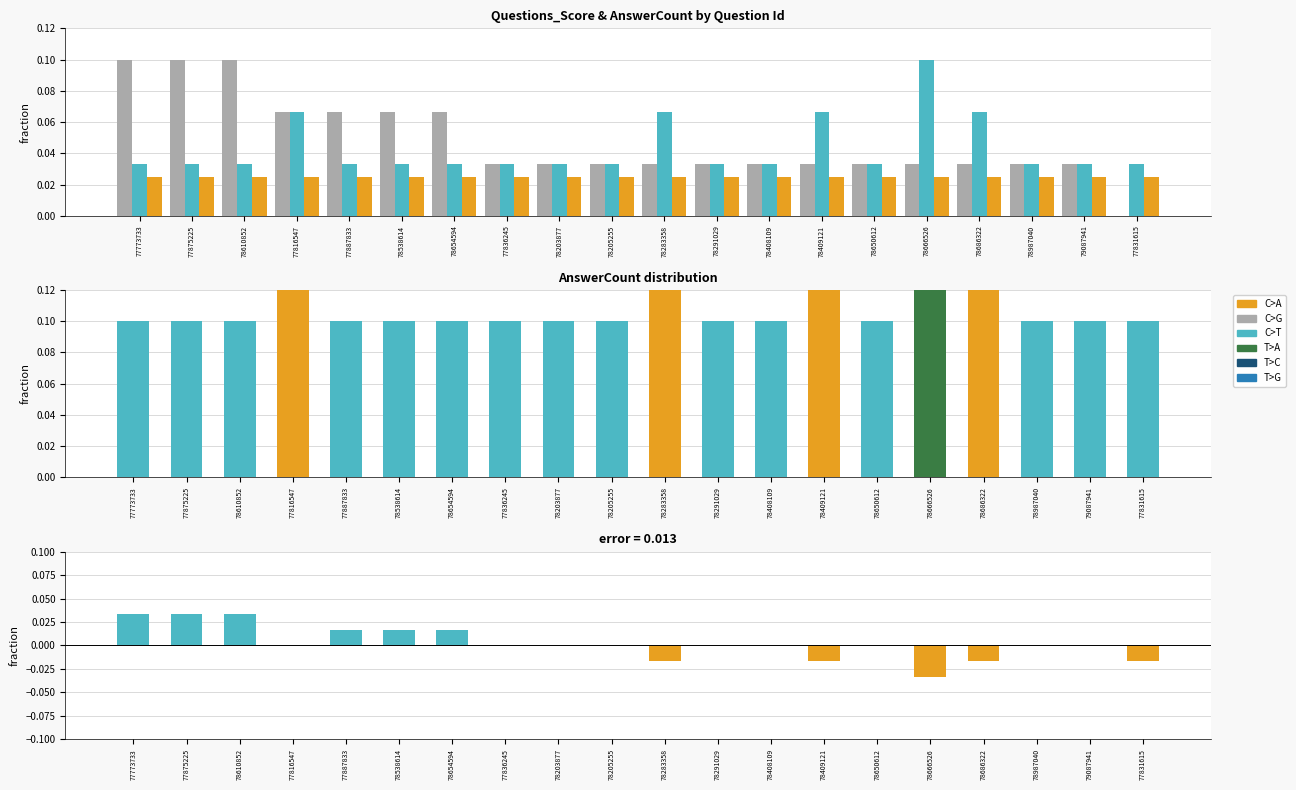

List the labels in order of AnswerCount value, largest first.

78666526, 77816547, 78283358, 78409121, 78686322, 77773733, 77875225, 78610852, 77887833, 78538614, 78654594, 77836245, 78203877, 78205255, 78291029, 78408109, 78650612, 78987040, 79087941, 77831615